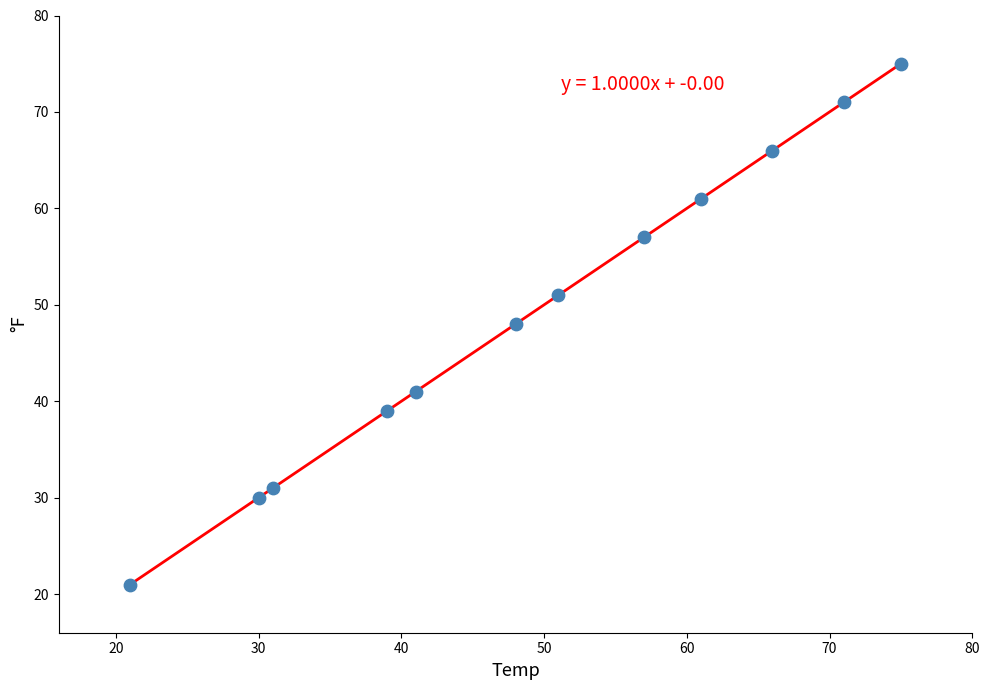

What is the range of X values (max minus min)?

54